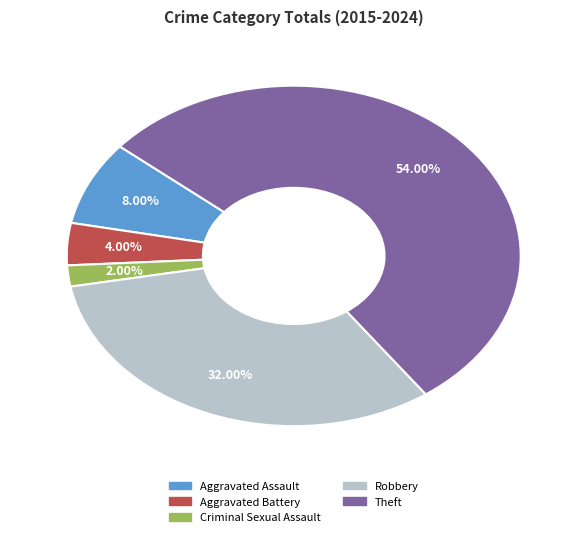

True or false: Theft accounts for 54% of the total.

True